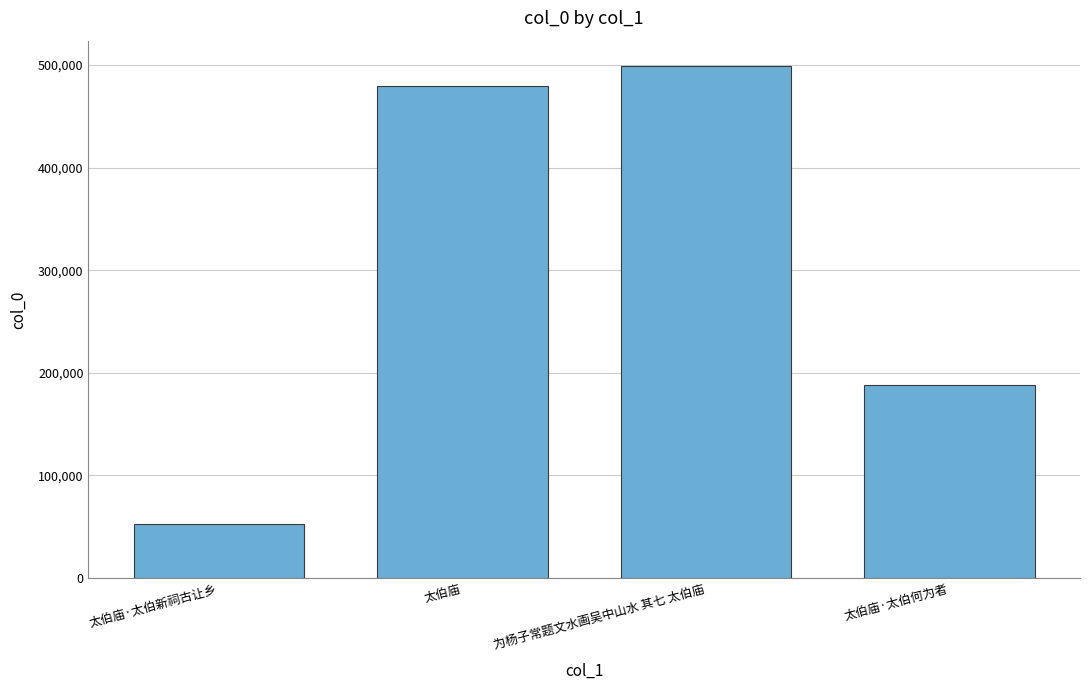

What value does the data have at 太伯庙, to the nearest 50?

479550